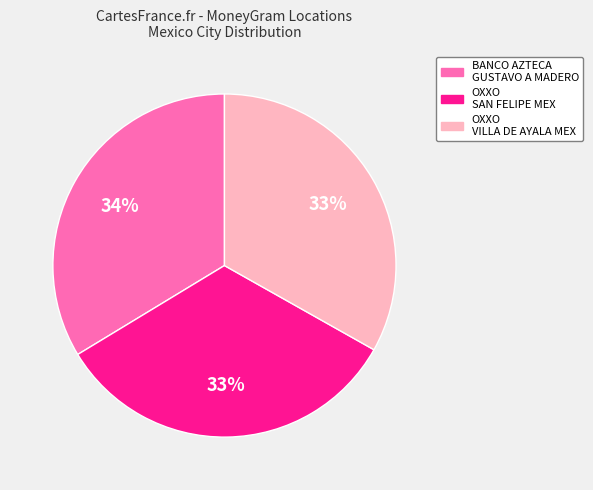

True or false: BANCO AZTECA GUSTAVO A MADERO accounts for 48% of the total.

False